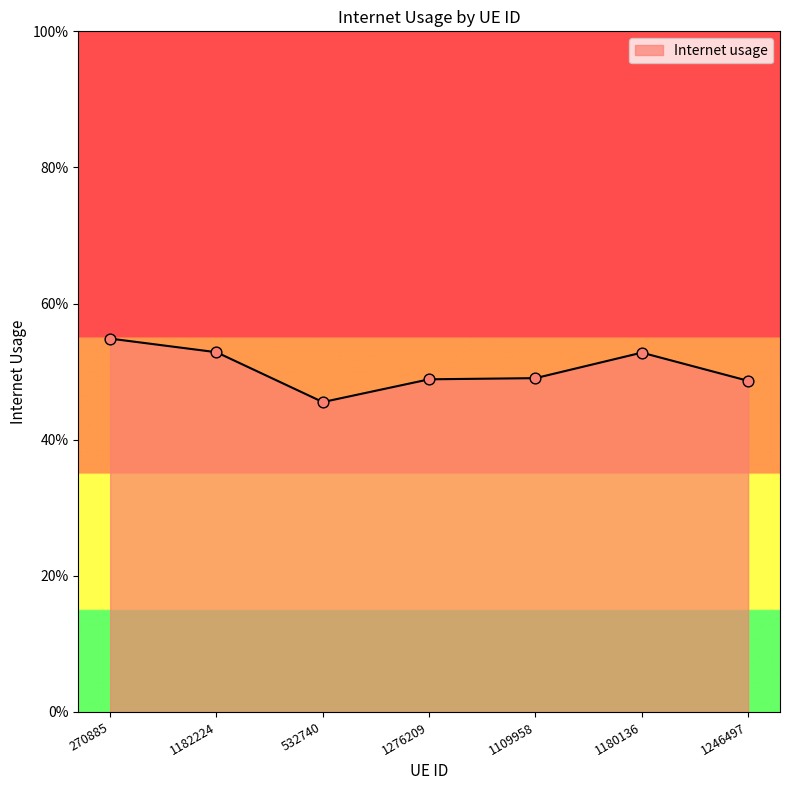

Which has a higher value, 532740 or 1246497?

1246497